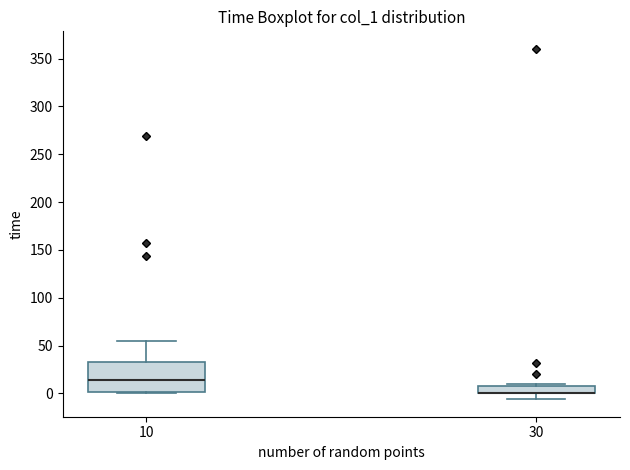

Comparing the boxes themselves (not the whiskers), which one is the tallest?

10